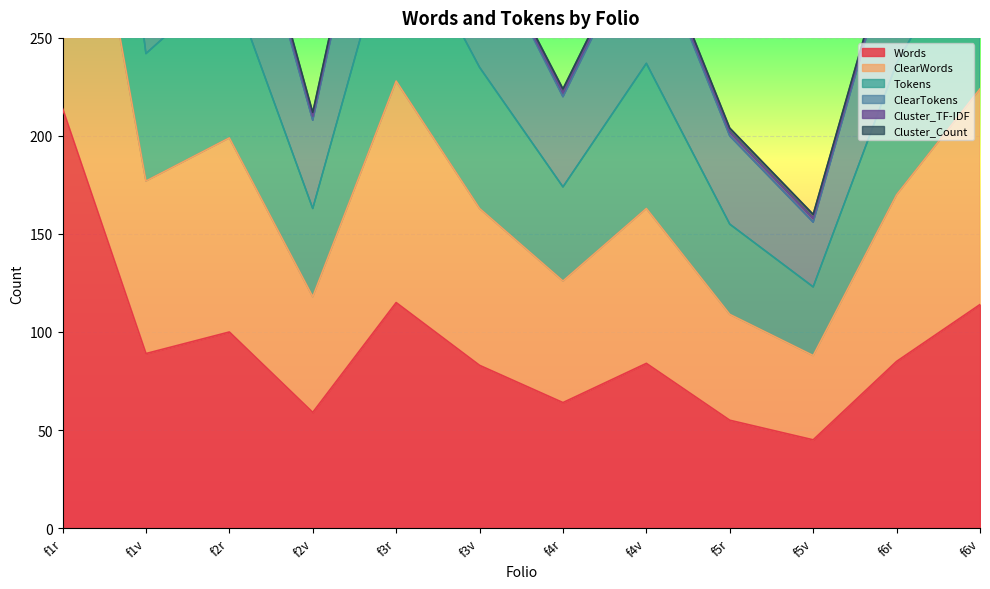

What is the spread (max minus min) of values at f1r?

519